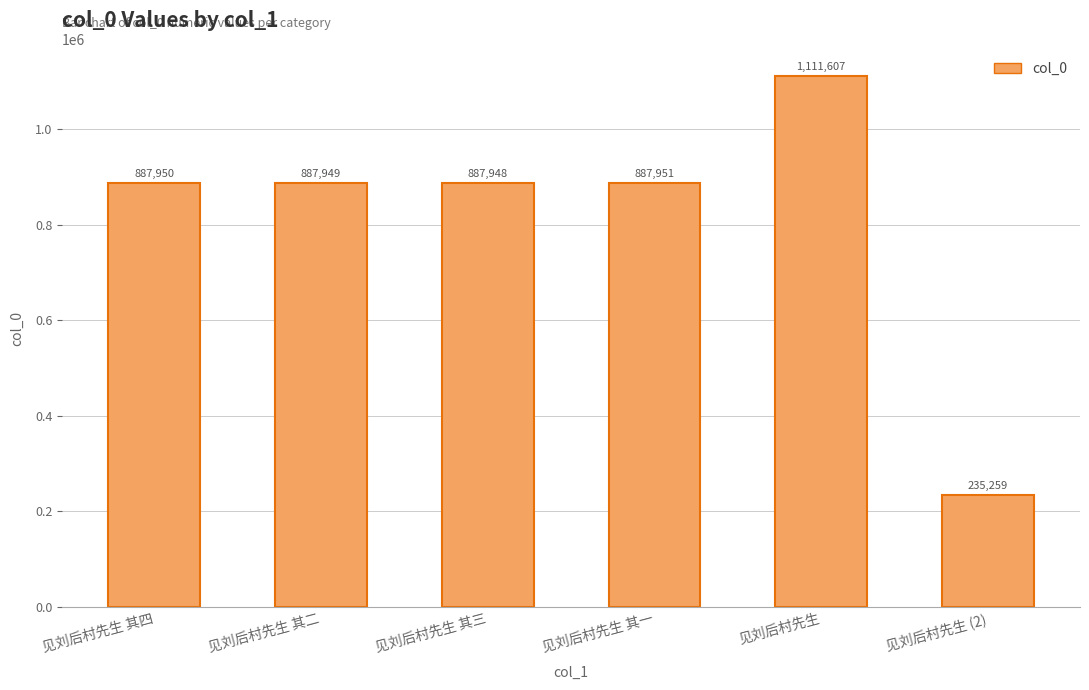

Are the bars horizontal?

No